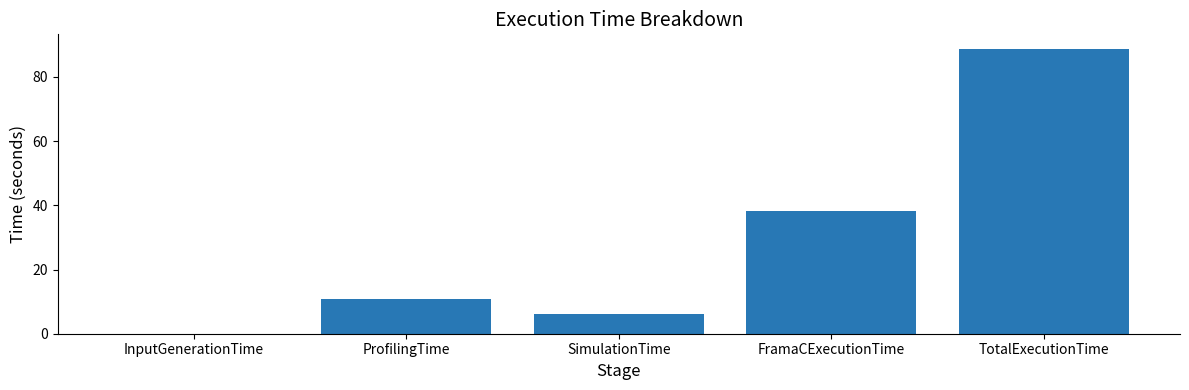

What is the greatest value displayed?

88.8